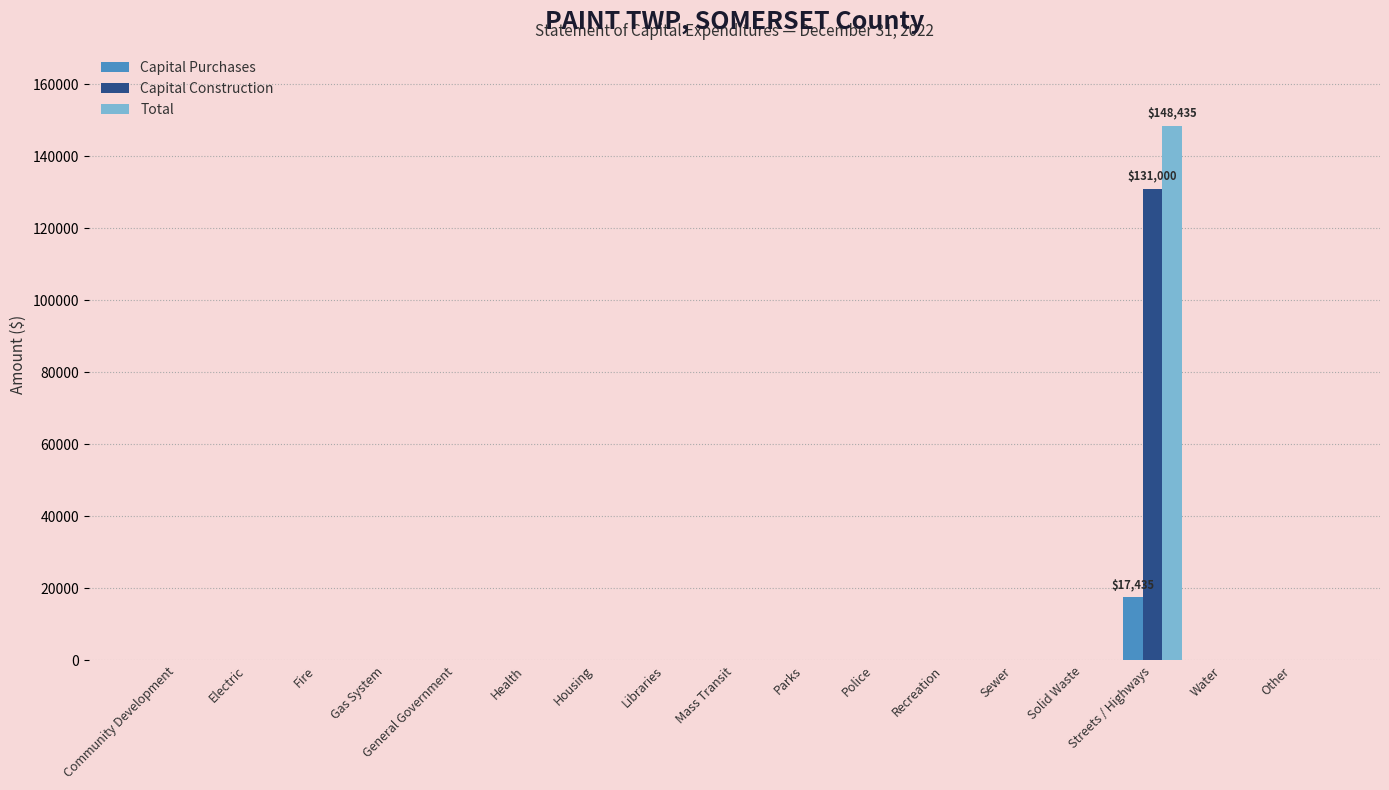

How many groups of bars are there?

17